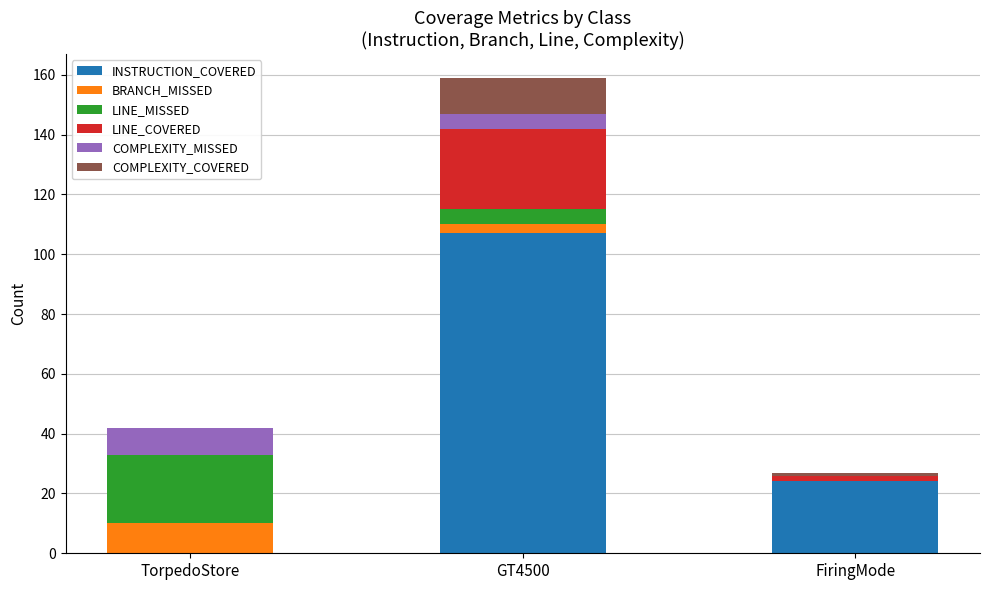

What is the total value across all series at TorpedoStore?

42